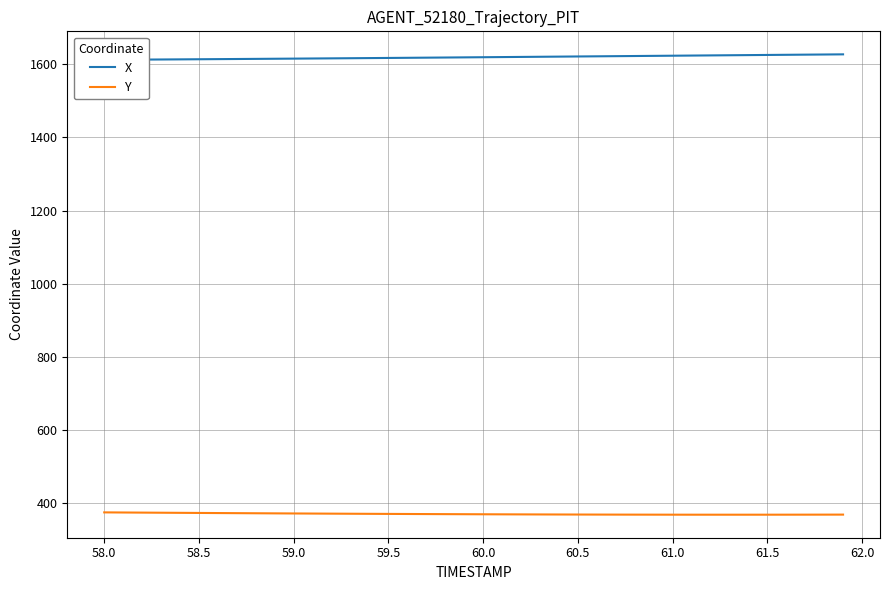

How many lines are shown in the chart?

2